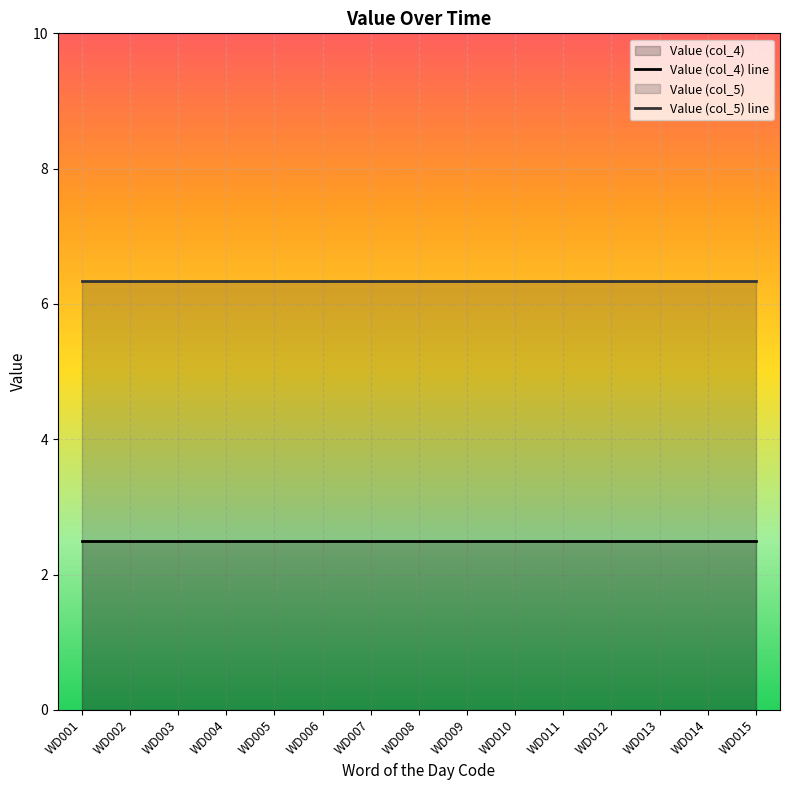

True or false: Value (col_5) has more than 2 interior local peaks.

False